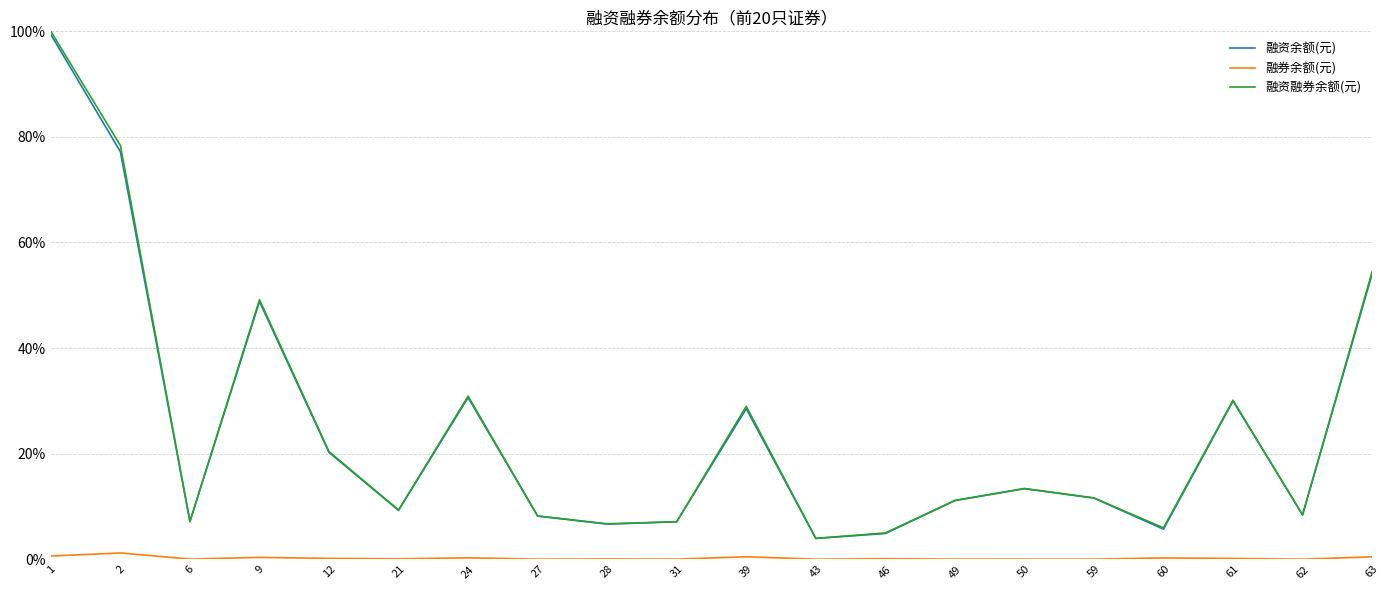

Is the value of 融资融券余额(元) at 60 greater than the value of 融资余额(元) at 63?

No